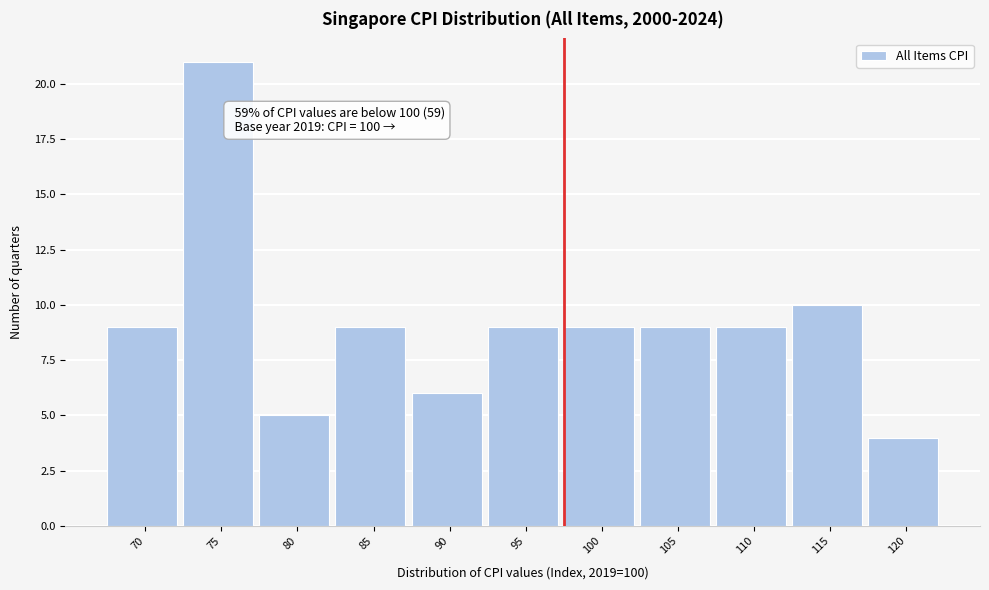

Reading left to right, extract all data points from this chart.

70=9	75=21	80=5	85=9	90=6	95=9	100=9	105=9	110=9	115=10	120=4